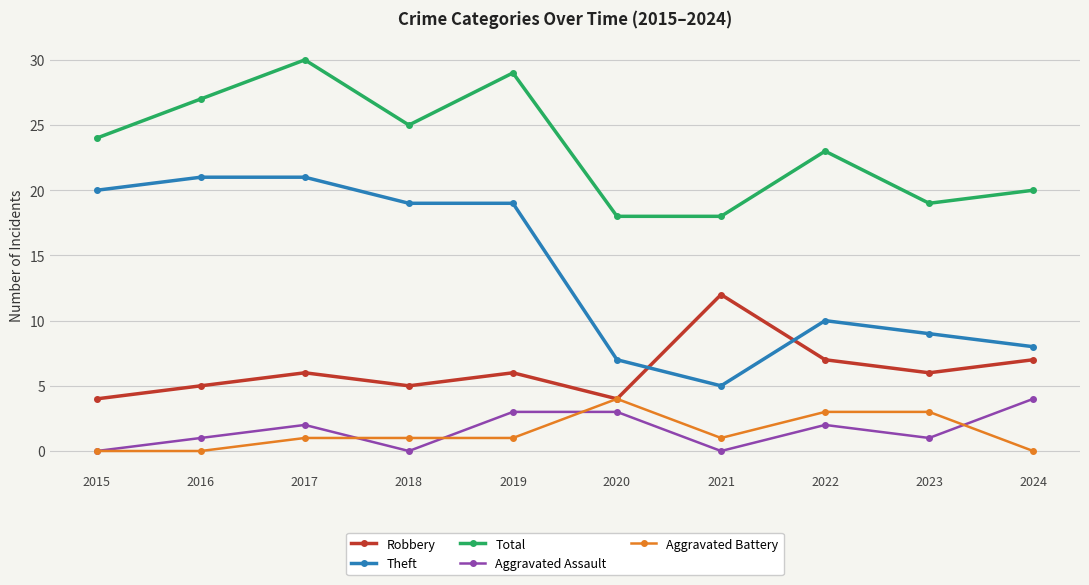

Which series has the widest spread of values?

Theft